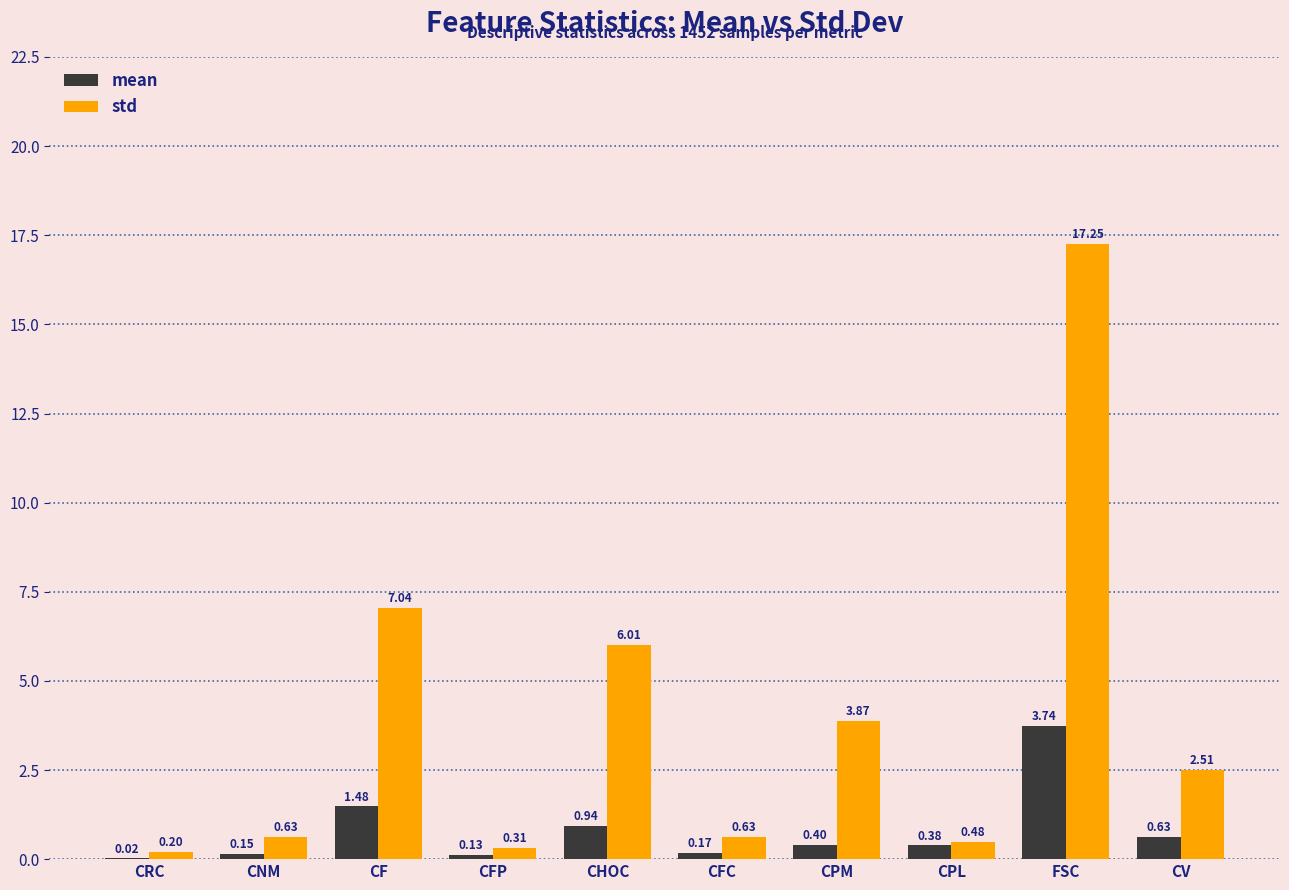

At which category is the sum across all series the highest?

FSC